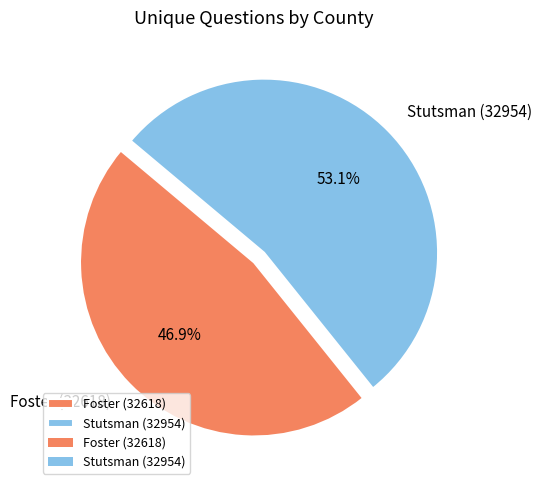

True or false: Foster (32618) accounts for 38% of the total.

False